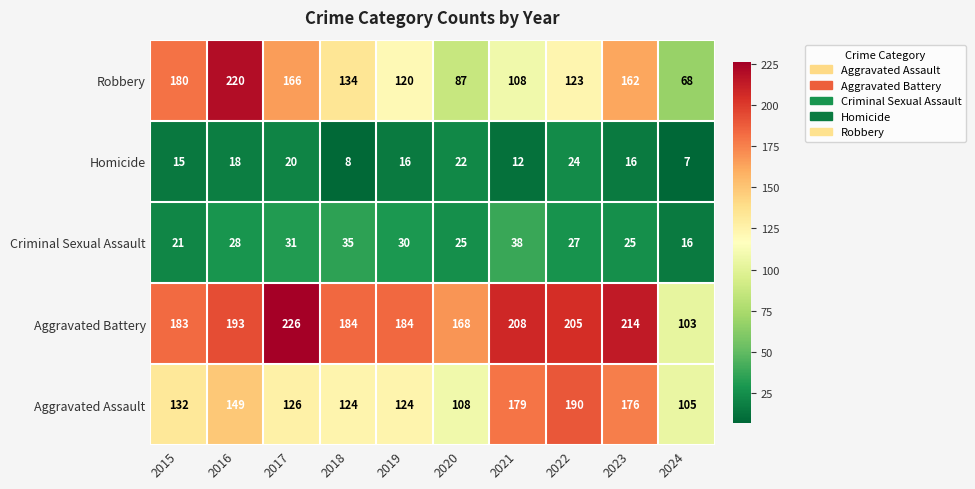

What is the total value across all series at 2023?

593